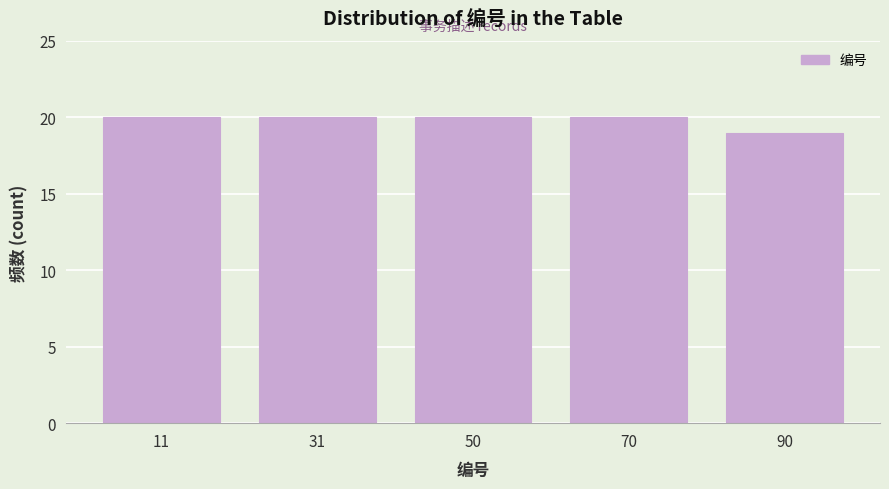

What is the height of the bar covering 60.4 to 80.2 on the x-axis? Neither the bar edges nor the heights are printed on the chart, so give them approximately, as read against the axes.

20